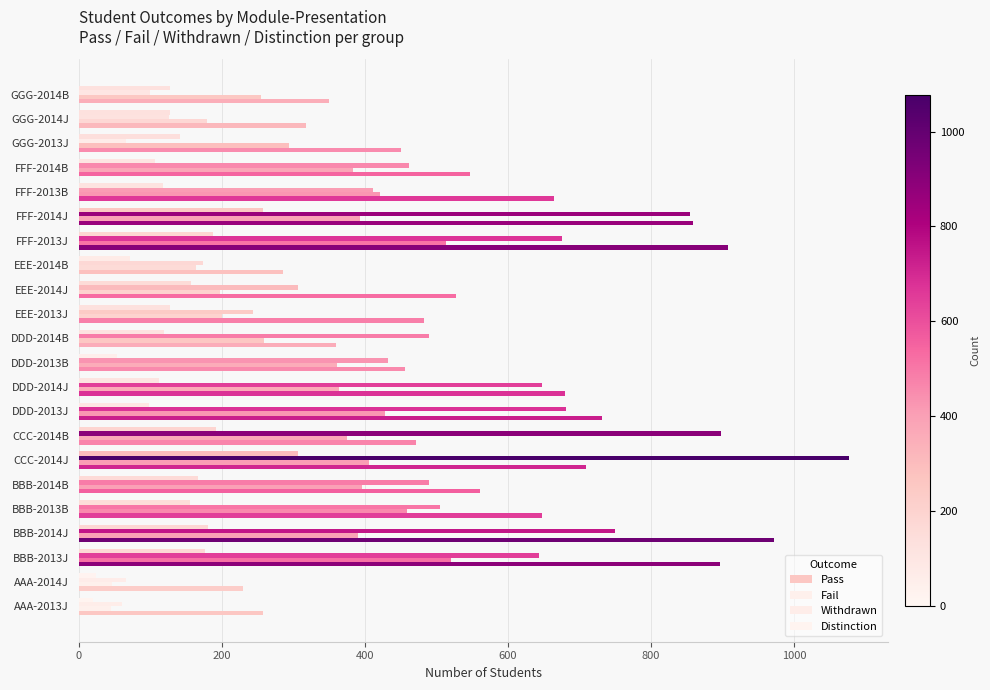

What position from the left is FFF-2014J?

17